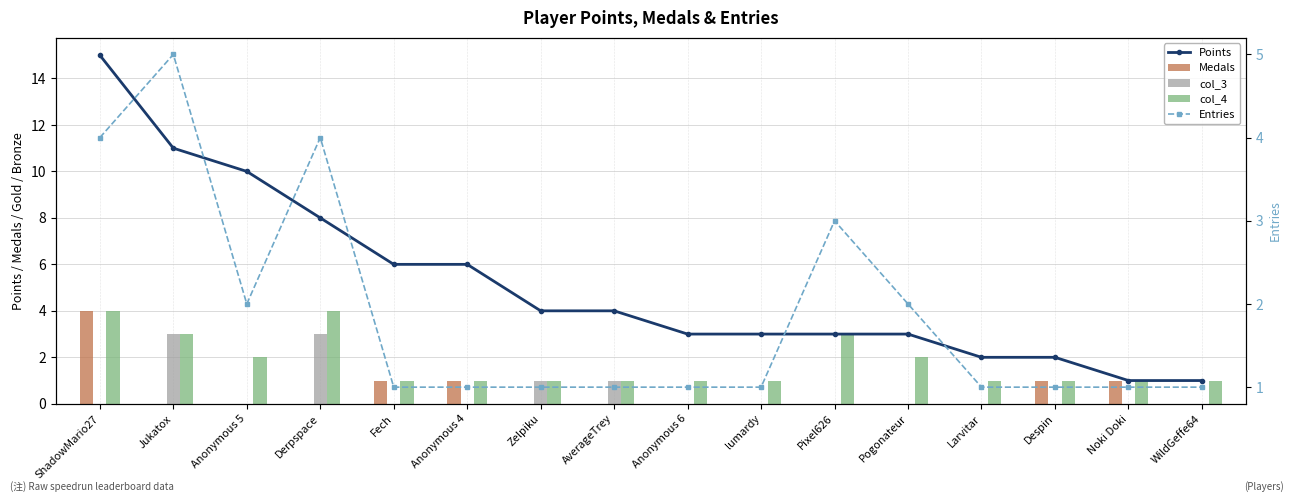

Which series has the largest total across all categories?

Points